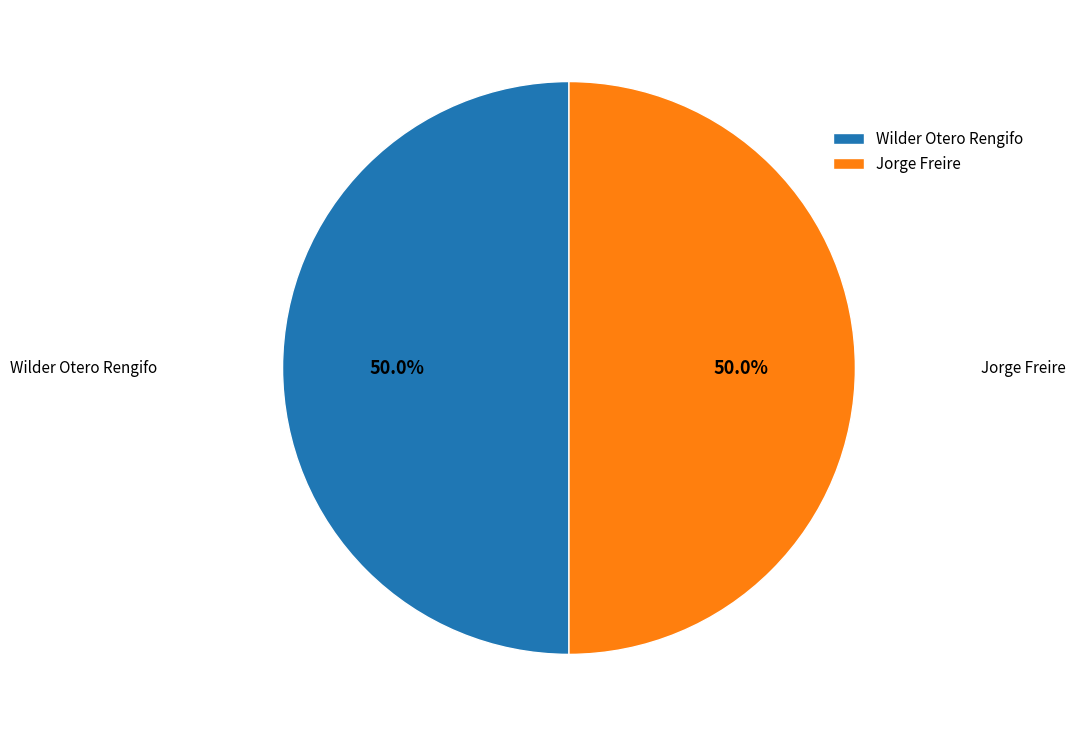

What is the ratio of the value at Wilder Otero Rengifo to the value at Jorge Freire?

1.0